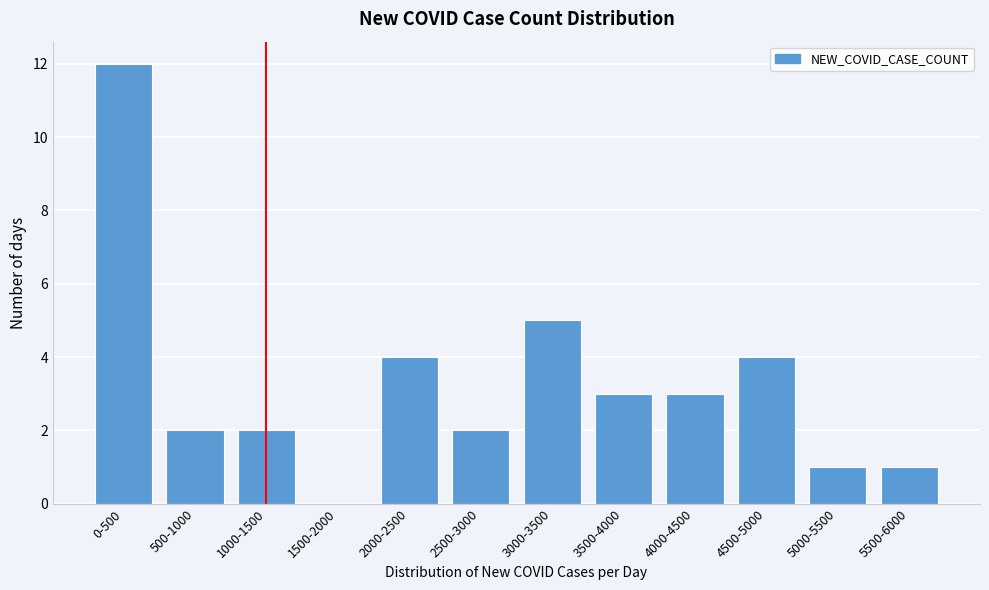

Reading left to right, what are all the values shown in this chart?

0-500=12	500-1000=2	1000-1500=2	1500-2000=0	2000-2500=4	2500-3000=2	3000-3500=5	3500-4000=3	4000-4500=3	4500-5000=4	5000-5500=1	5500-6000=1